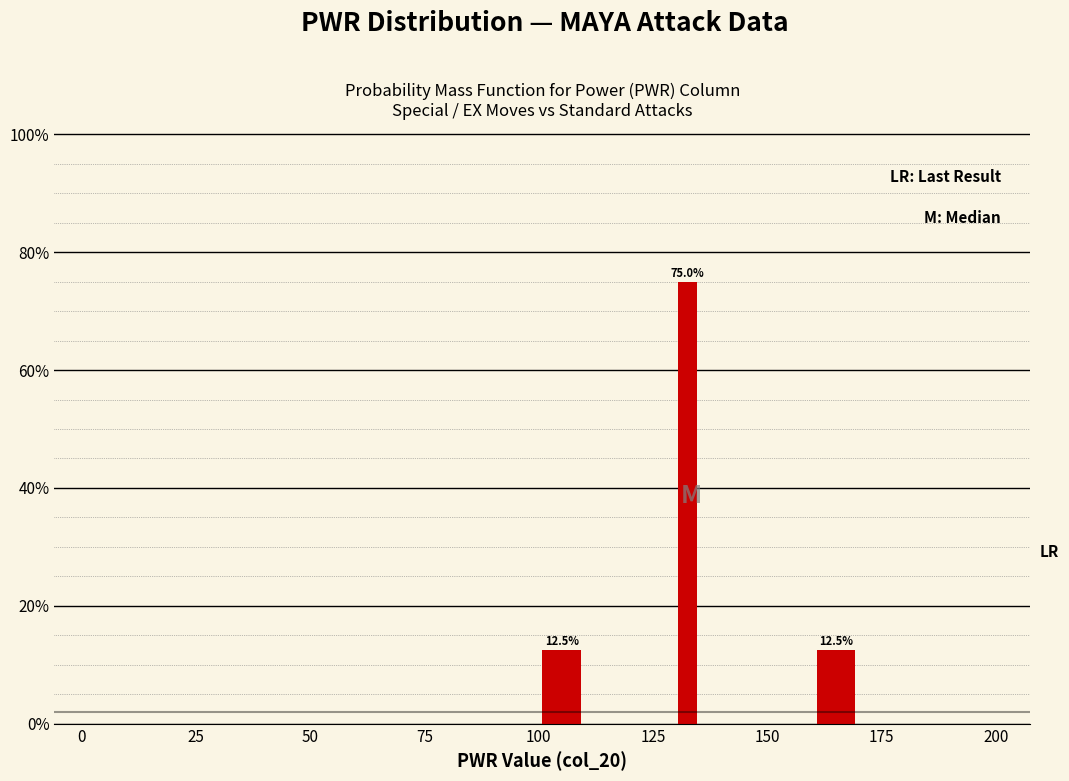

Read against the x-axis, roughly where is the centre of the tallest bar?

135